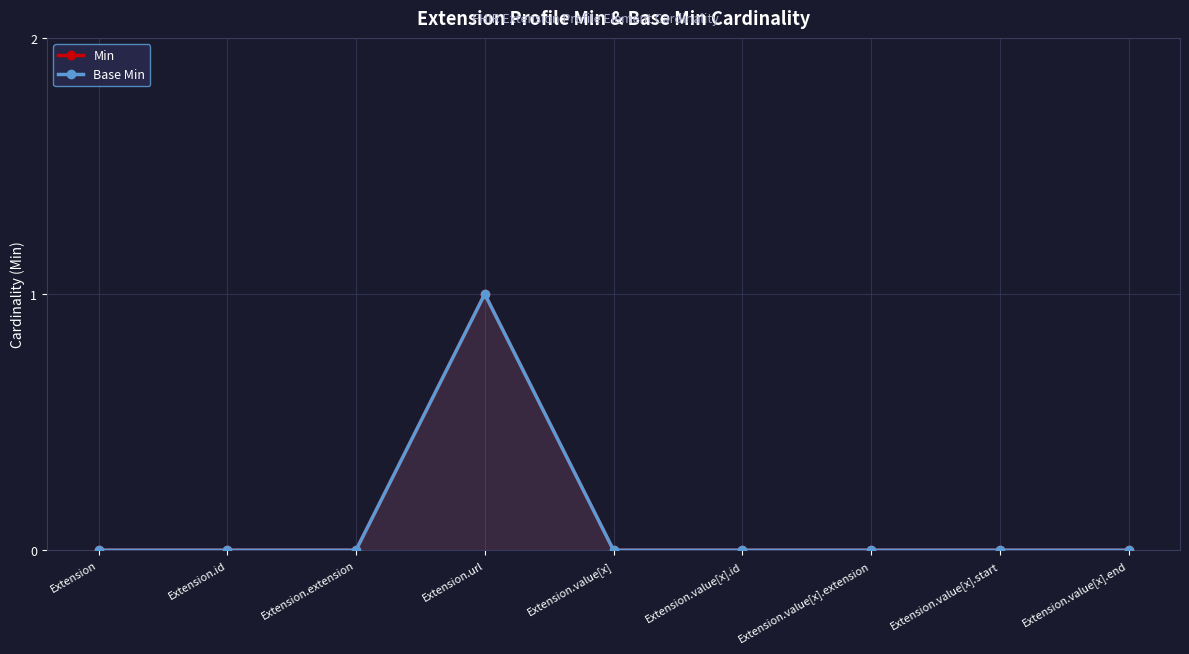

At Extension.value[x].end, list the series in order from largest to smallest.

Min, Base Min